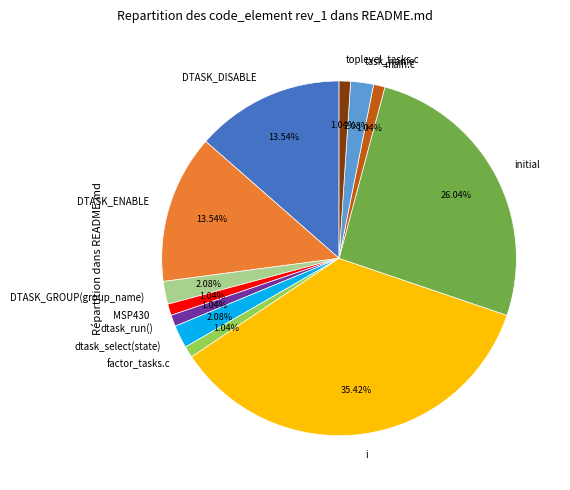

Which slice is the largest?

i